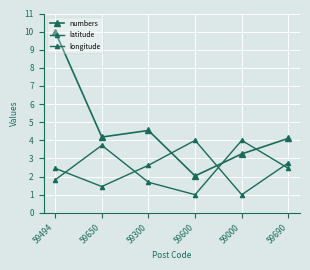

Does the chart have visible grid lines?

Yes